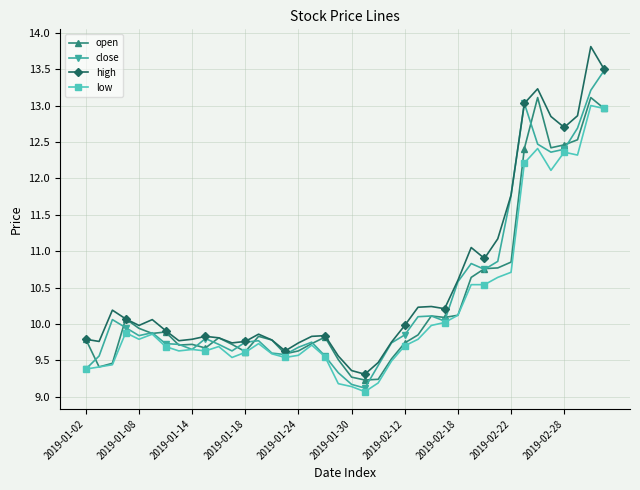

What is the highest value of the open series?

13.1